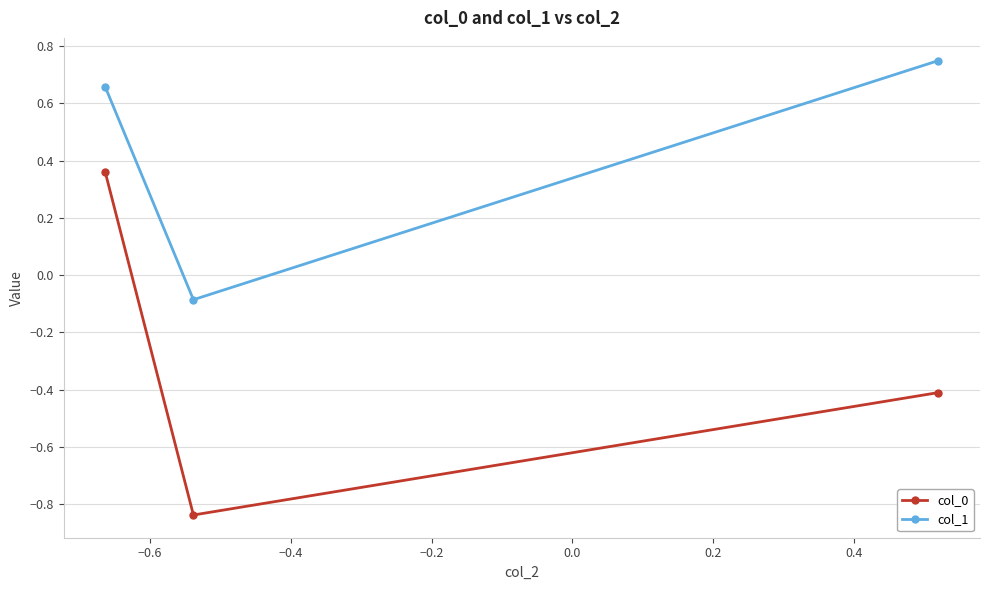

What is the sum of all col_0 values?

-0.9